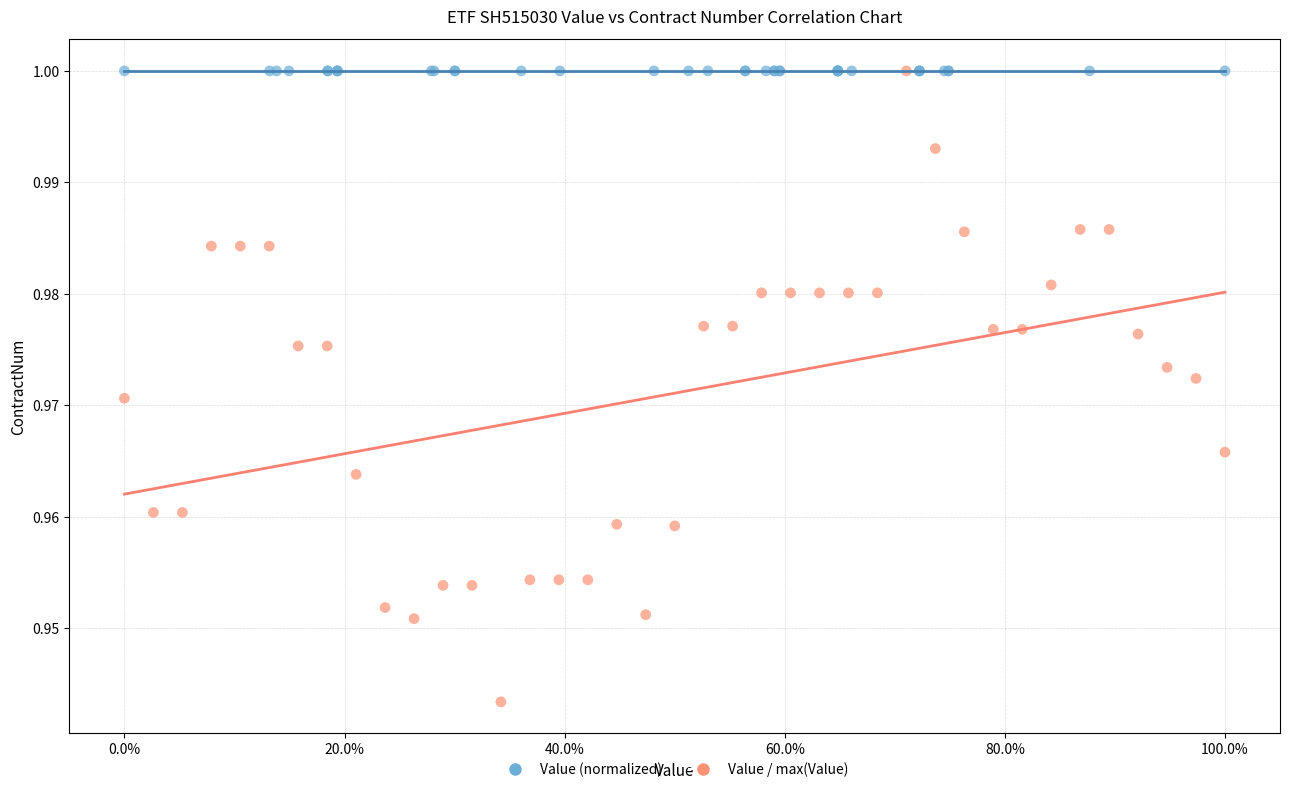

Which series reaches the minimum Y coordinate?

Value / max(Value)